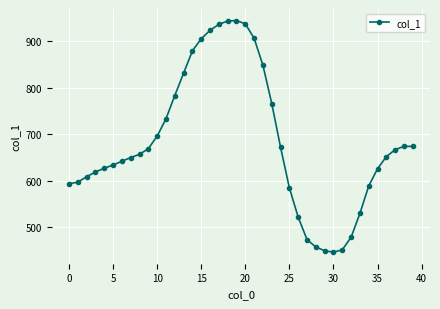

What is the smallest value displayed?

447